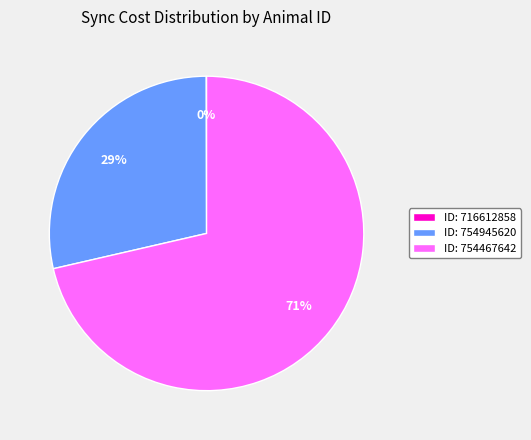

Approximately how many times larger is the value at ID: 754945620 compared to ID: 754467642?

0.4